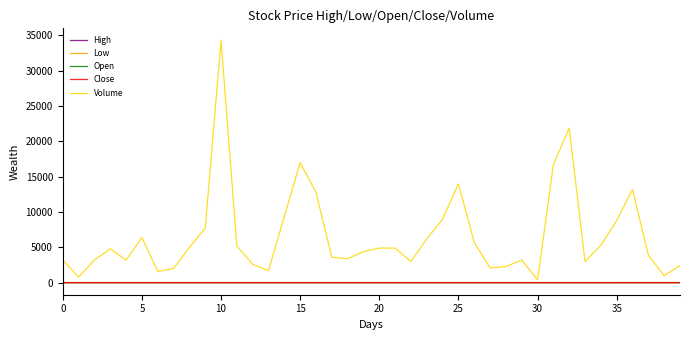

Which series has the largest total across all categories?

Volume